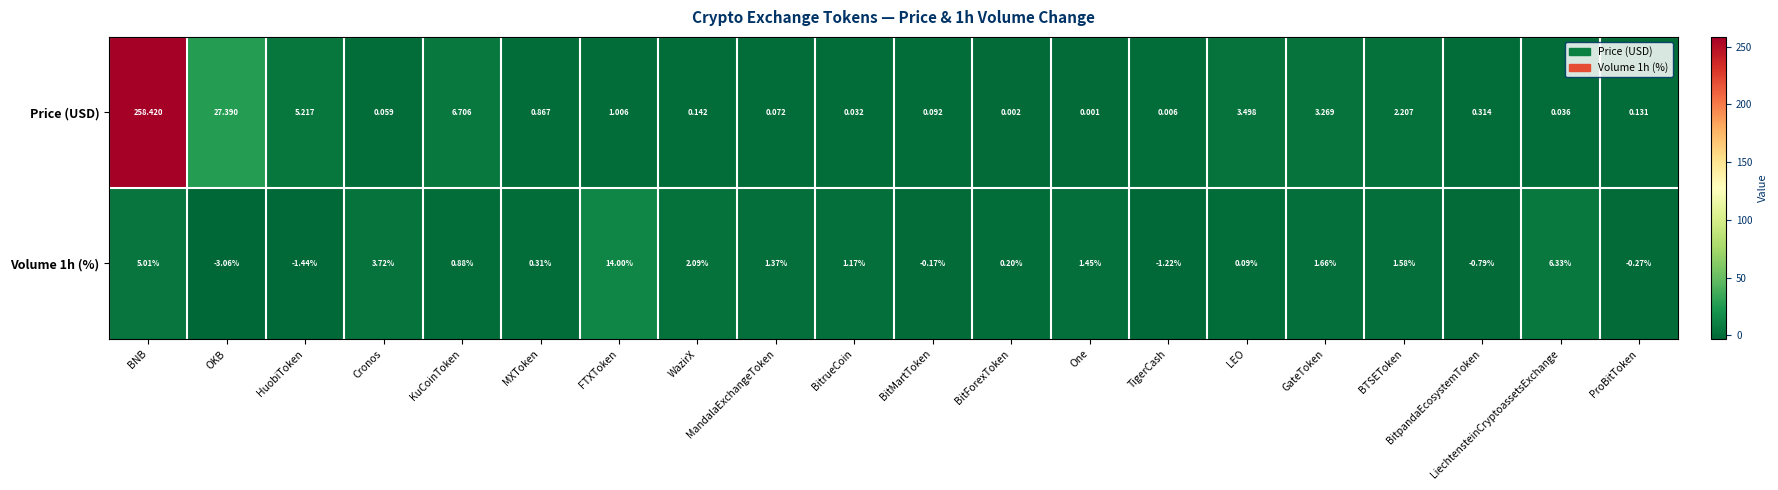

Where is Price (USD) nearest to the value 129?

OKB